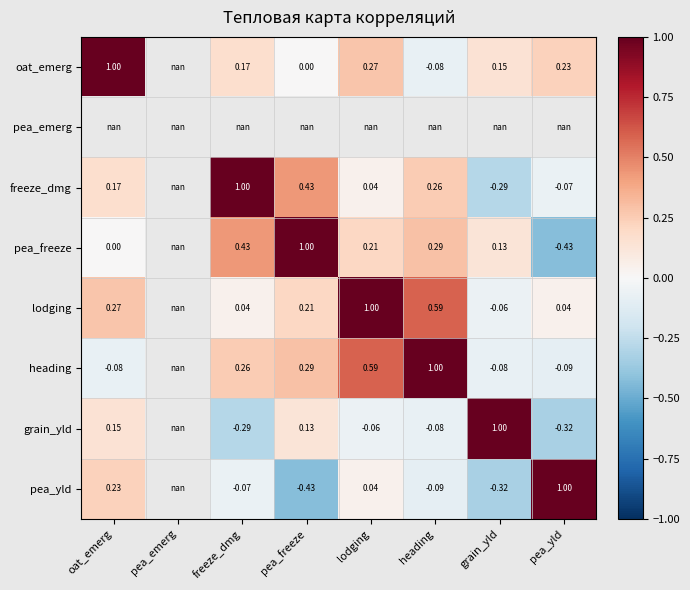

Which series changed the most between oat_emerg and heading?

heading